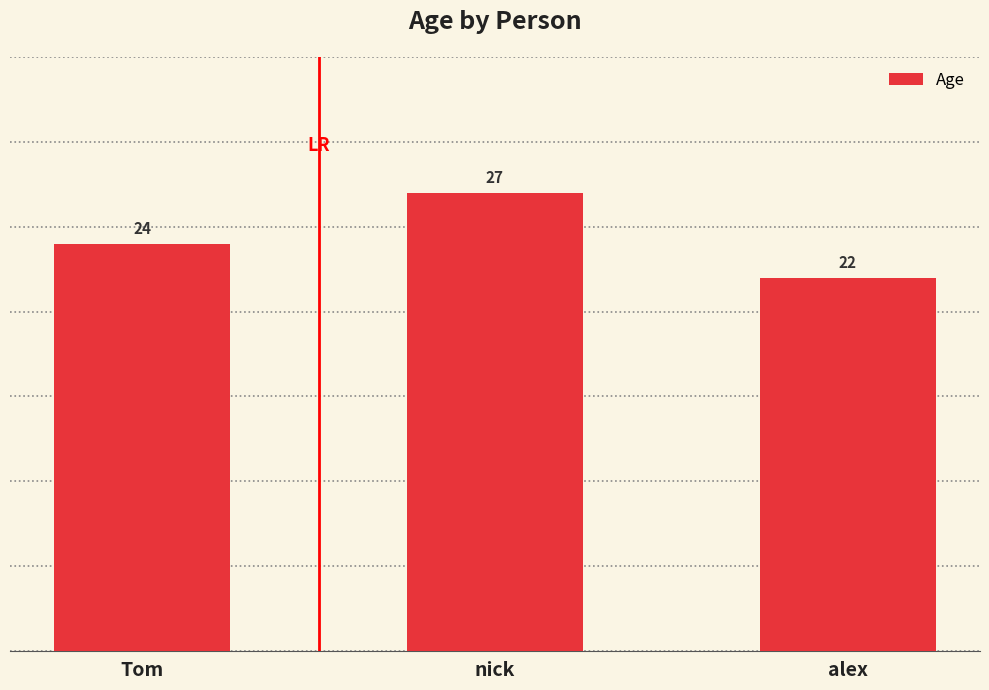

What is the maximum value shown in the chart?

27